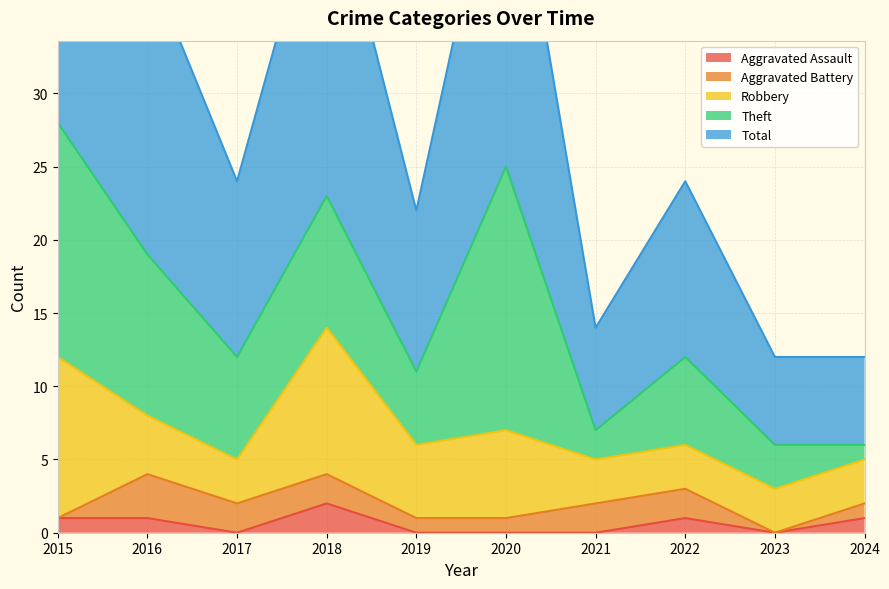

Between 2018 and 2024, which series saw the biggest shift?

Total